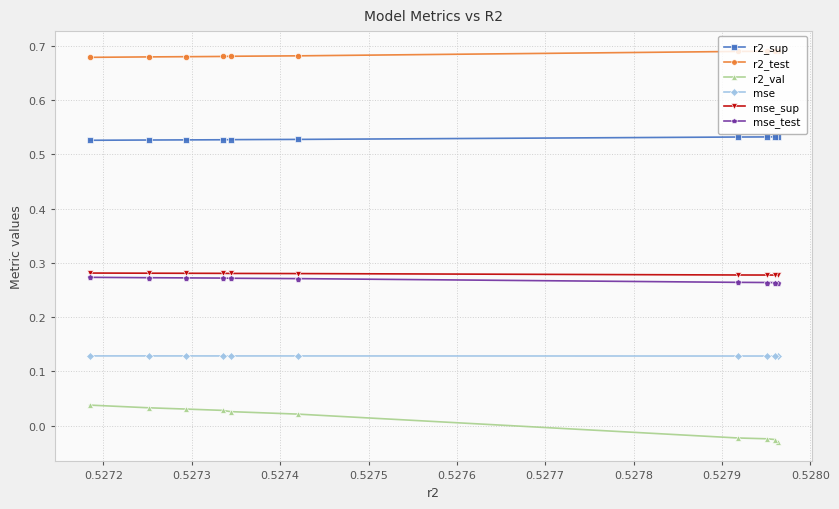

At how many categories does at least one series exceed 0?

10